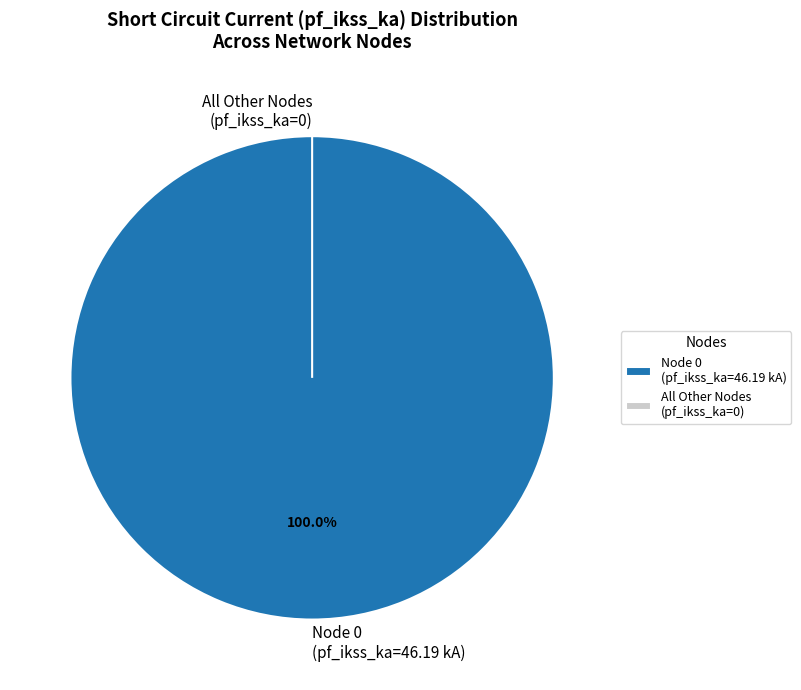

Does 18 account for over 50% of the chart?

No